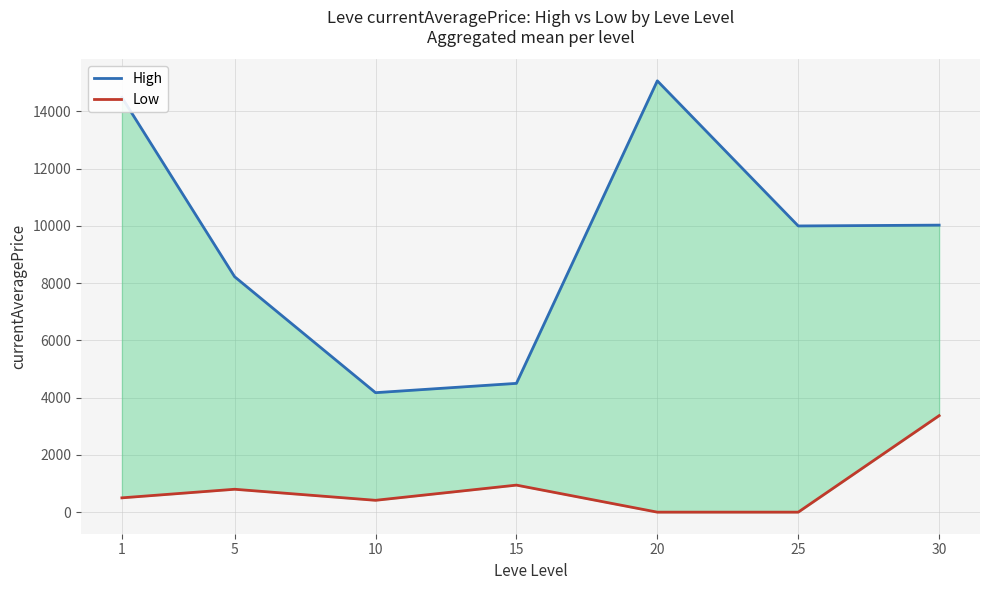

What is the value of the Low point at the 2nd from the left?

800.0